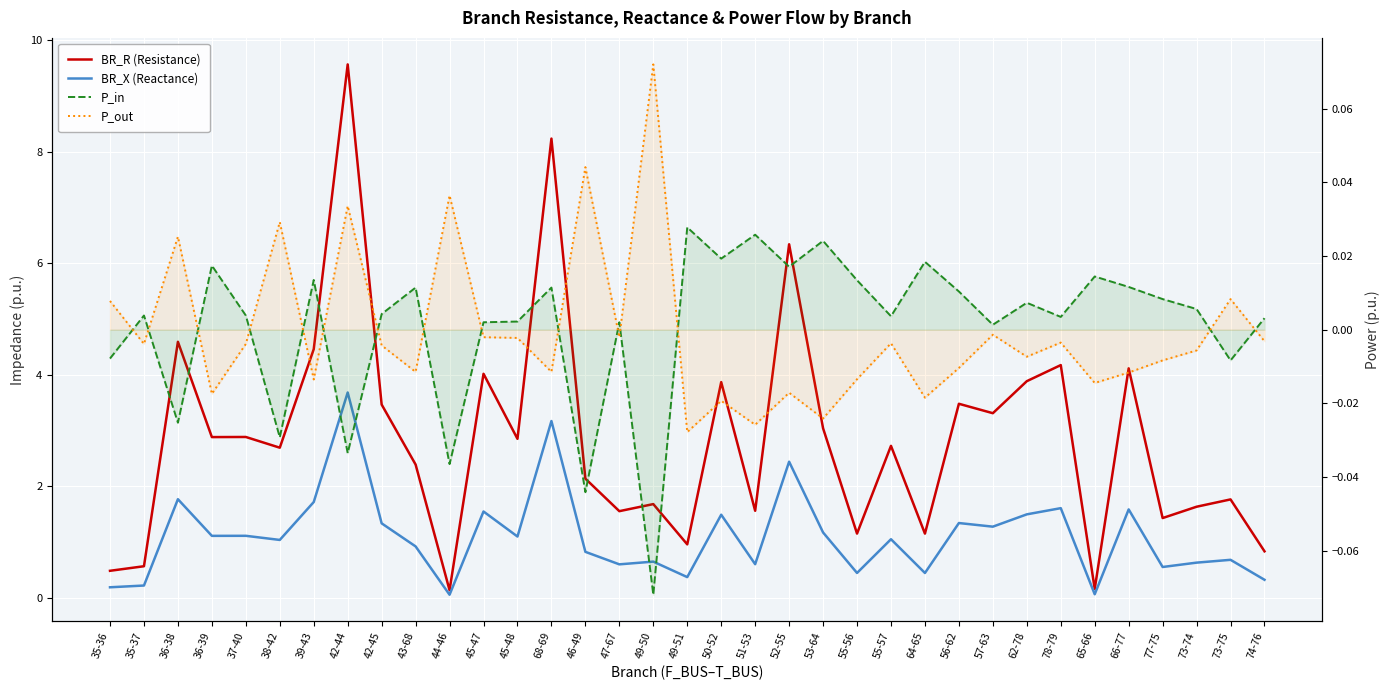

What is the sum of the BR_R (Resistance) values at 78-79 and 49-50?

5.9